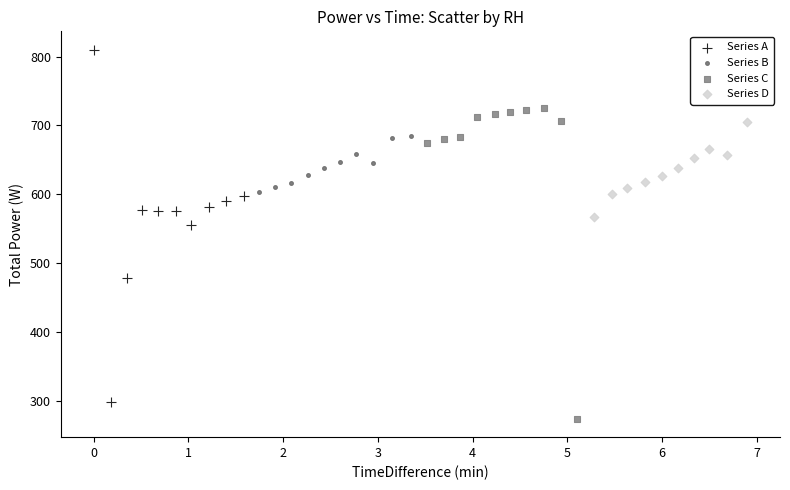

Which series has the largest Y range (max minus min)?

Series A